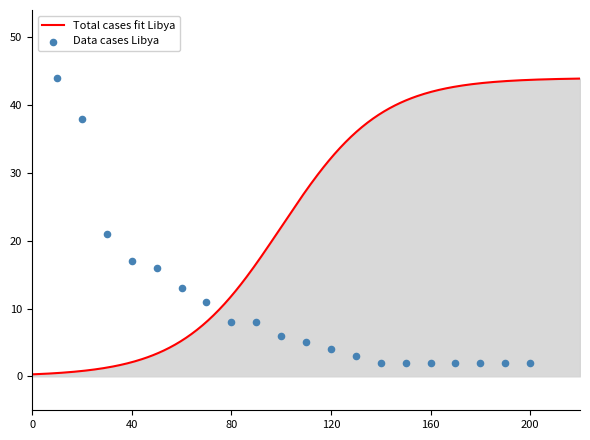

At how many categories does at least one series exceed 4?

11